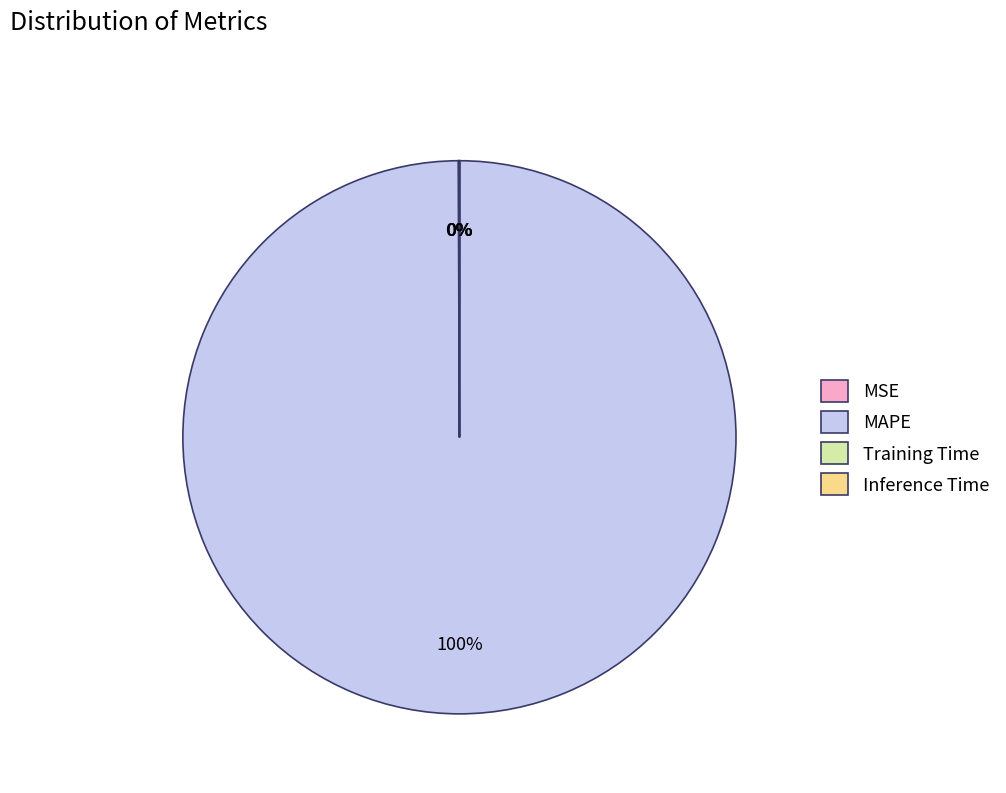

Which slice is the largest?

MAPE